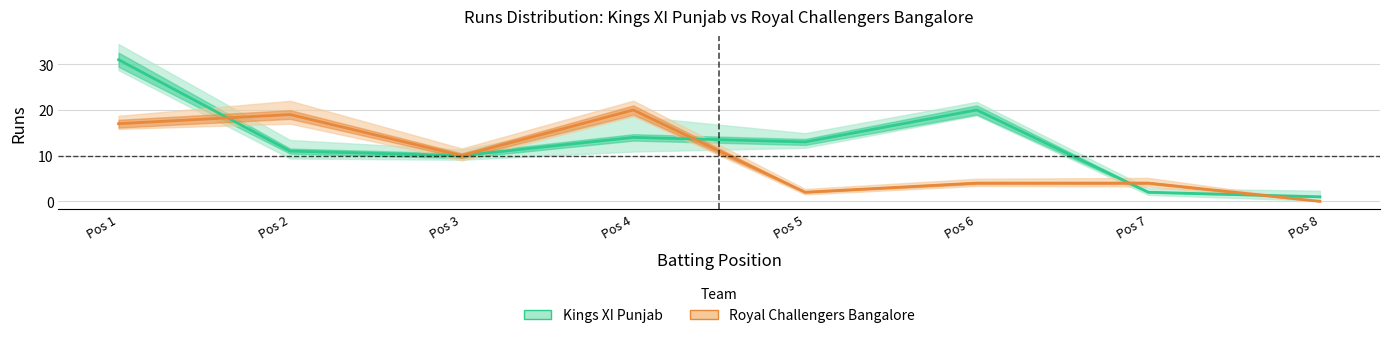

Reading left to right, transcribe all the data shown in this chart.

Kings XI Punjab: 31	11	10	14	13	20	2	1
Royal Challengers Bangalore: 17	19	10	20	2	4	4	0